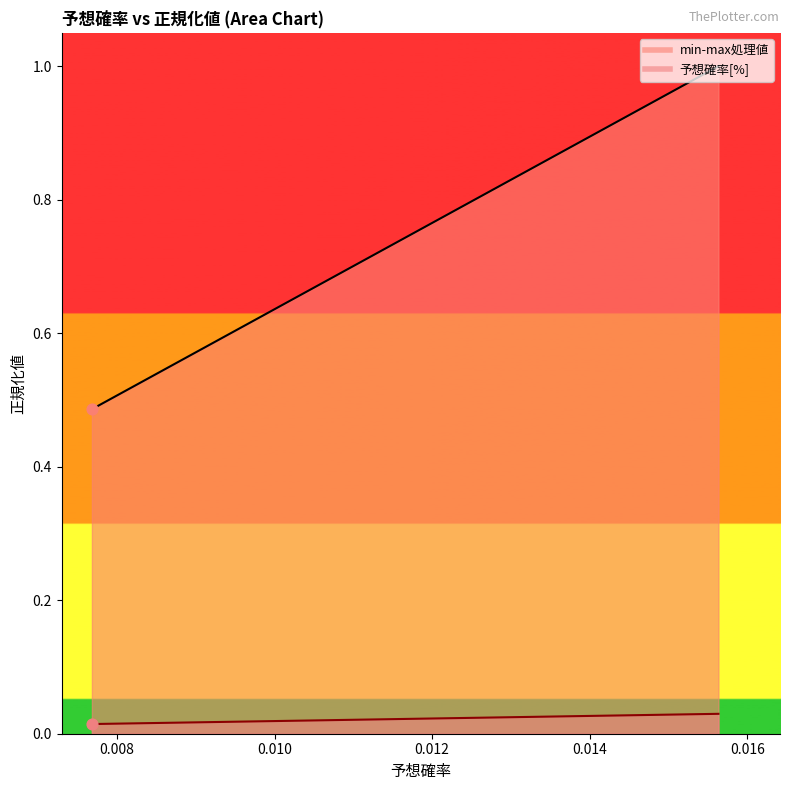

What are all the series names shown in the legend?

min-max処理値, 予想確率[%]